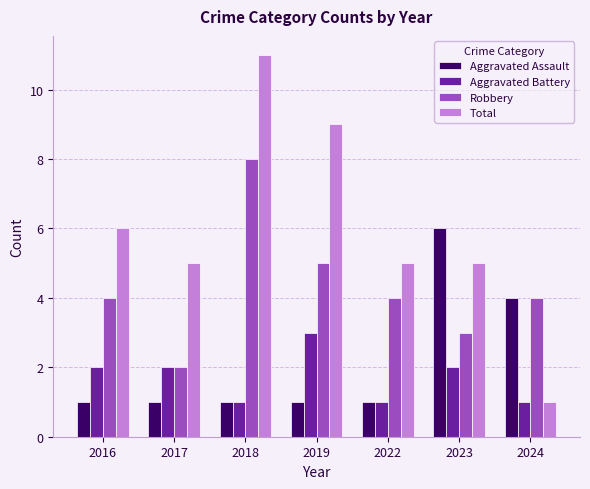

What is the value of the Robbery bar at the 5th from the left?

4